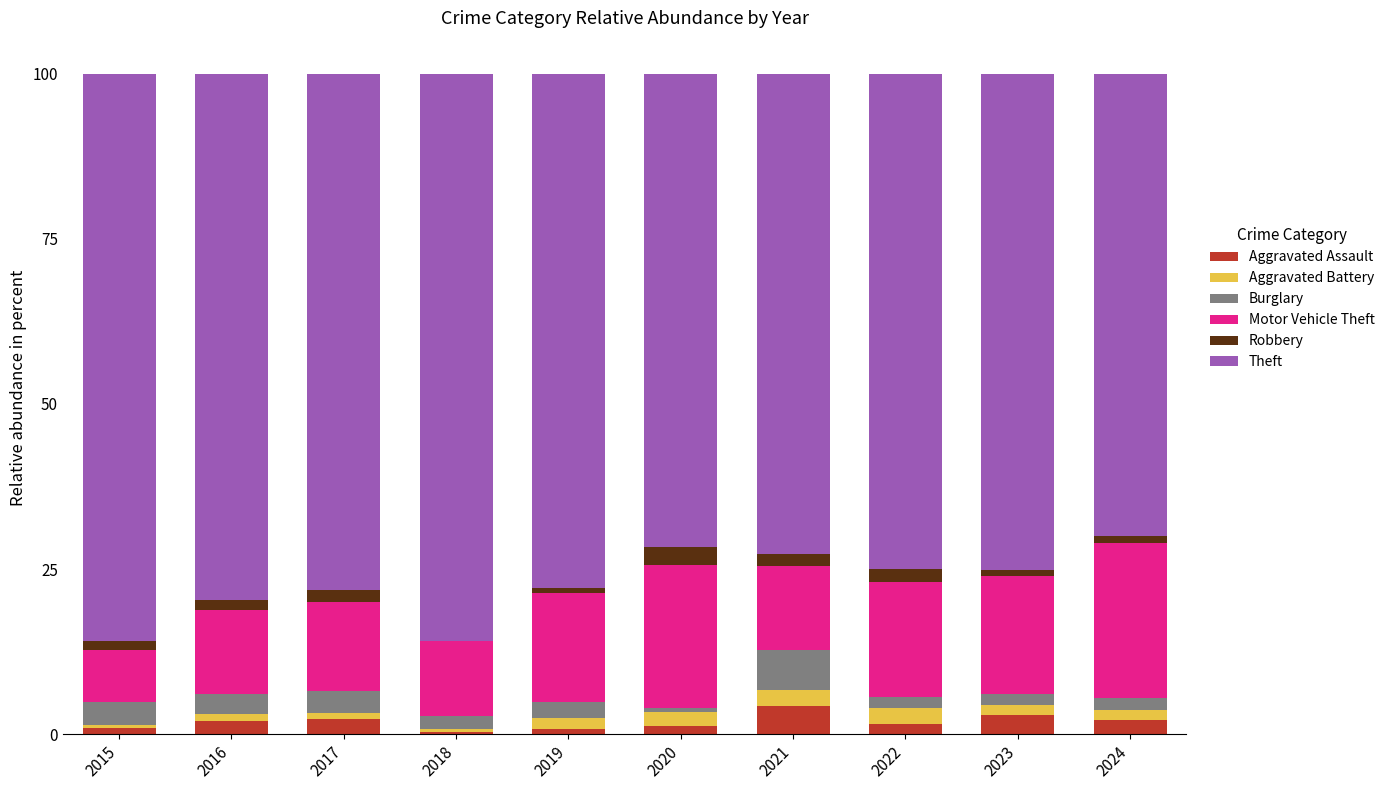

What is the highest value of the Aggravated Assault series?

4.2